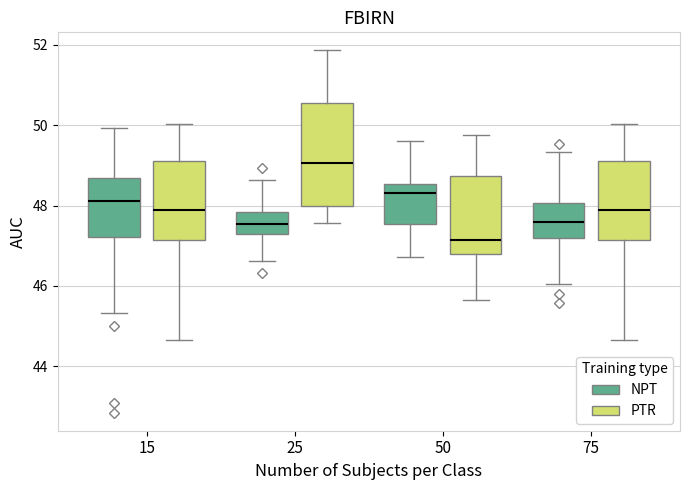

Comparing the boxes themselves (not the whiskers), which one is the tallest?

25 (PTR)